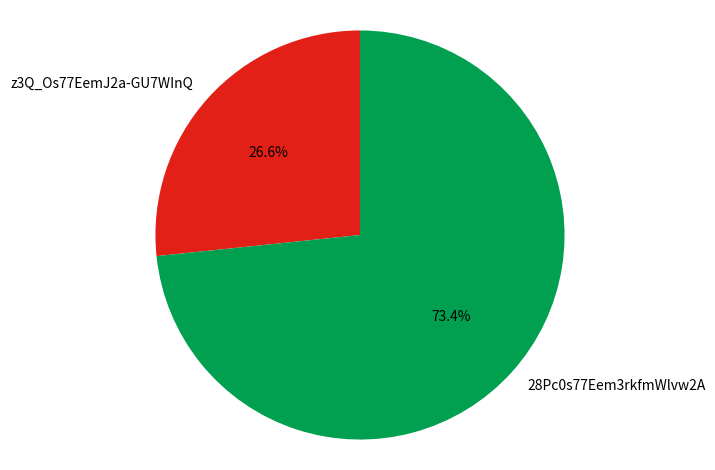

Does z3Q_Os77EemJ2a-GU7WInQ account for over 50% of the chart?

No